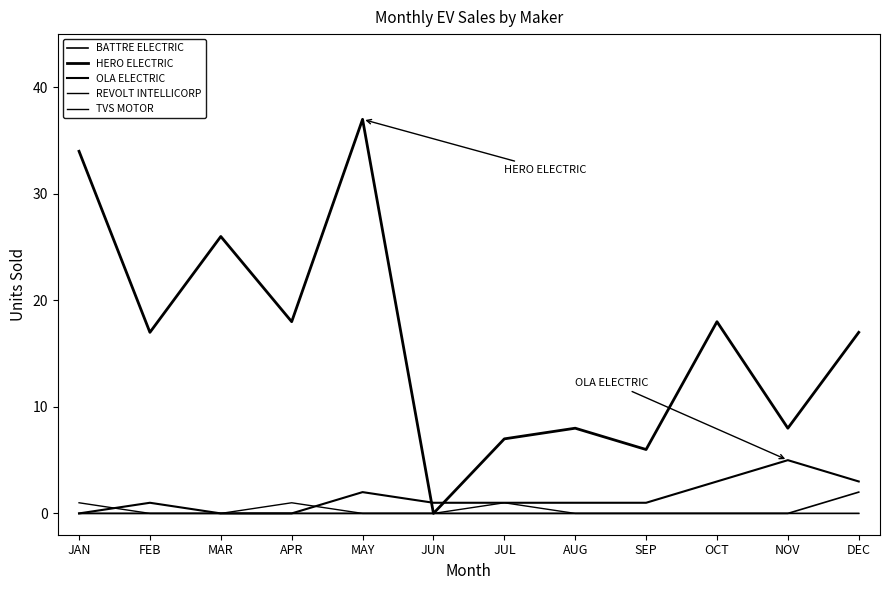

Rank the series at MAR from highest to lowest value.

HERO ELECTRIC, BATTRE ELECTRIC, OLA ELECTRIC, REVOLT INTELLICORP, TVS MOTOR